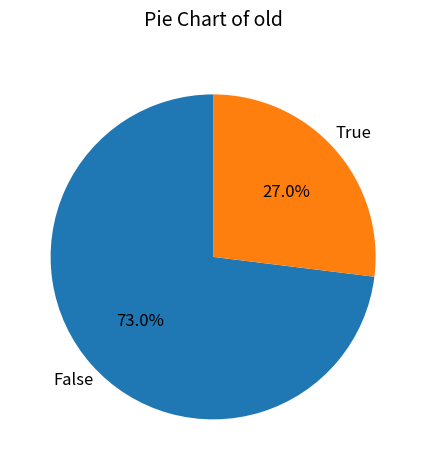

Does any single category account for the majority?

Yes